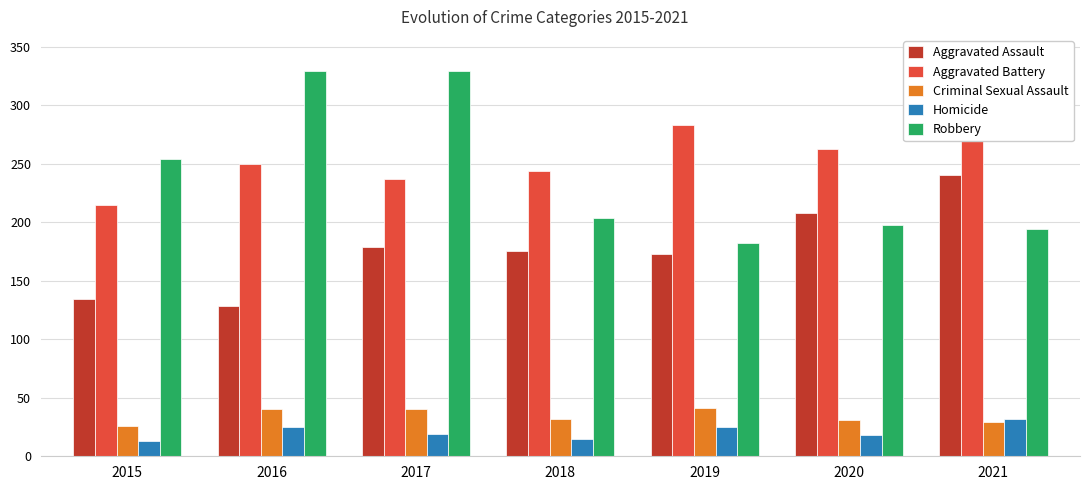

Which series has the largest total across all categories?

Aggravated Battery